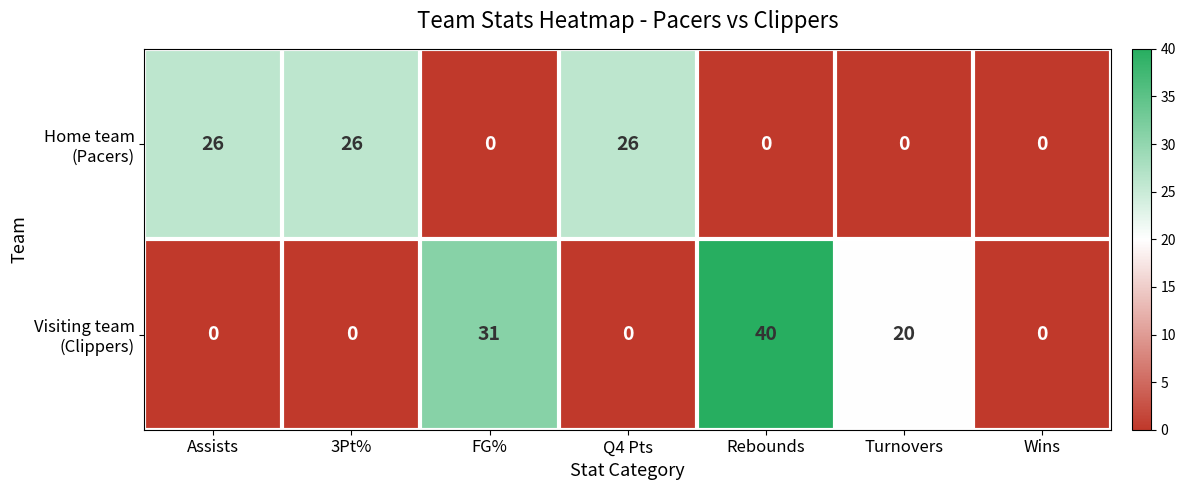

At which category is the sum across all series the highest?

Rebounds